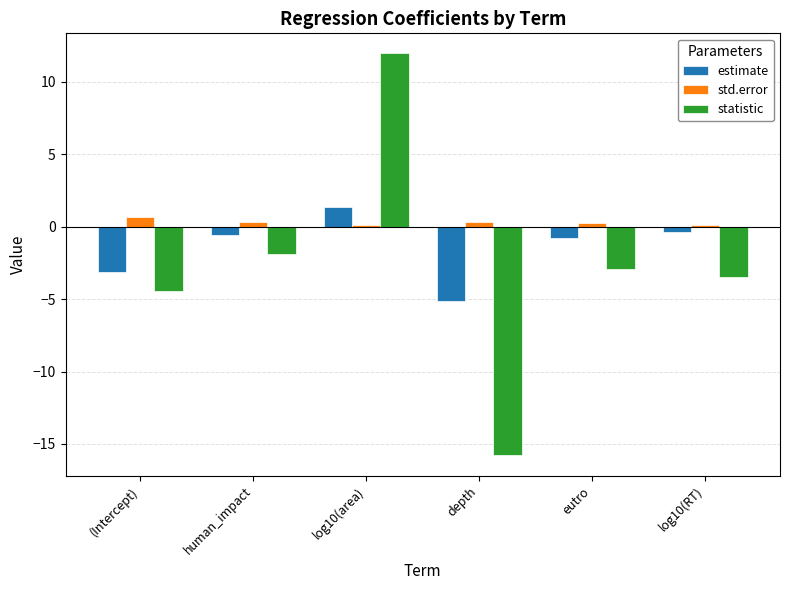

Which series changed the most between (Intercept) and depth?

statistic